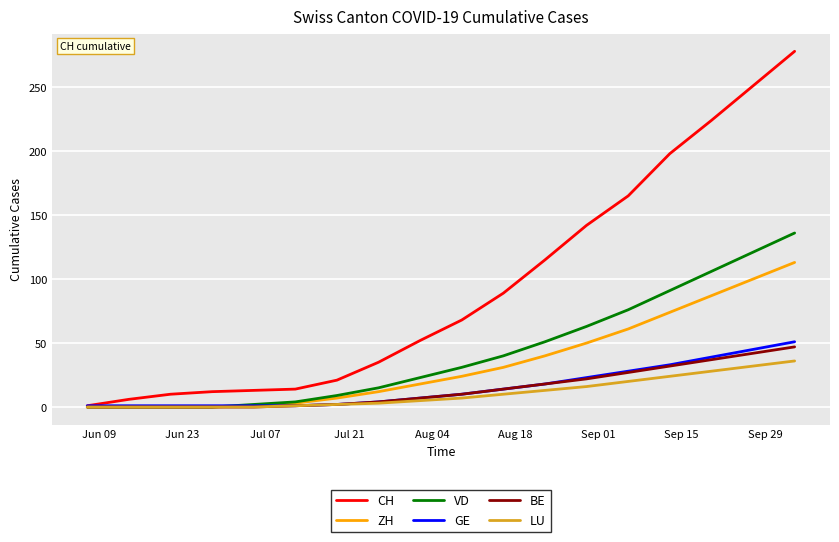

Which series has the widest spread of values?

CH